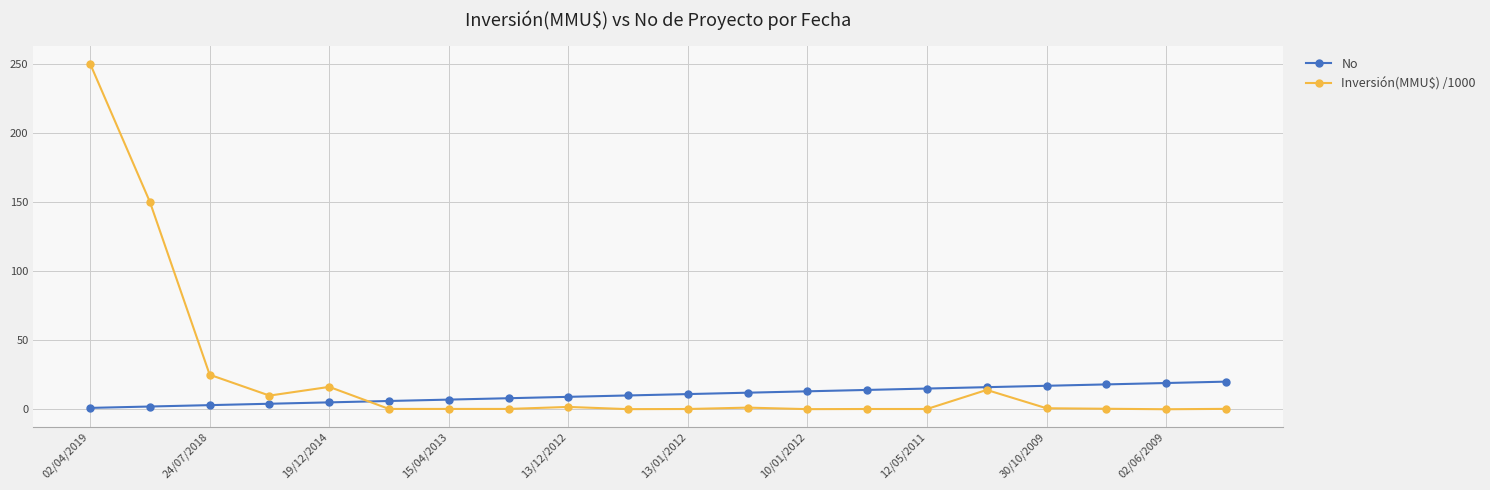

What is the value of the No point at the 13th from the left?

13.0